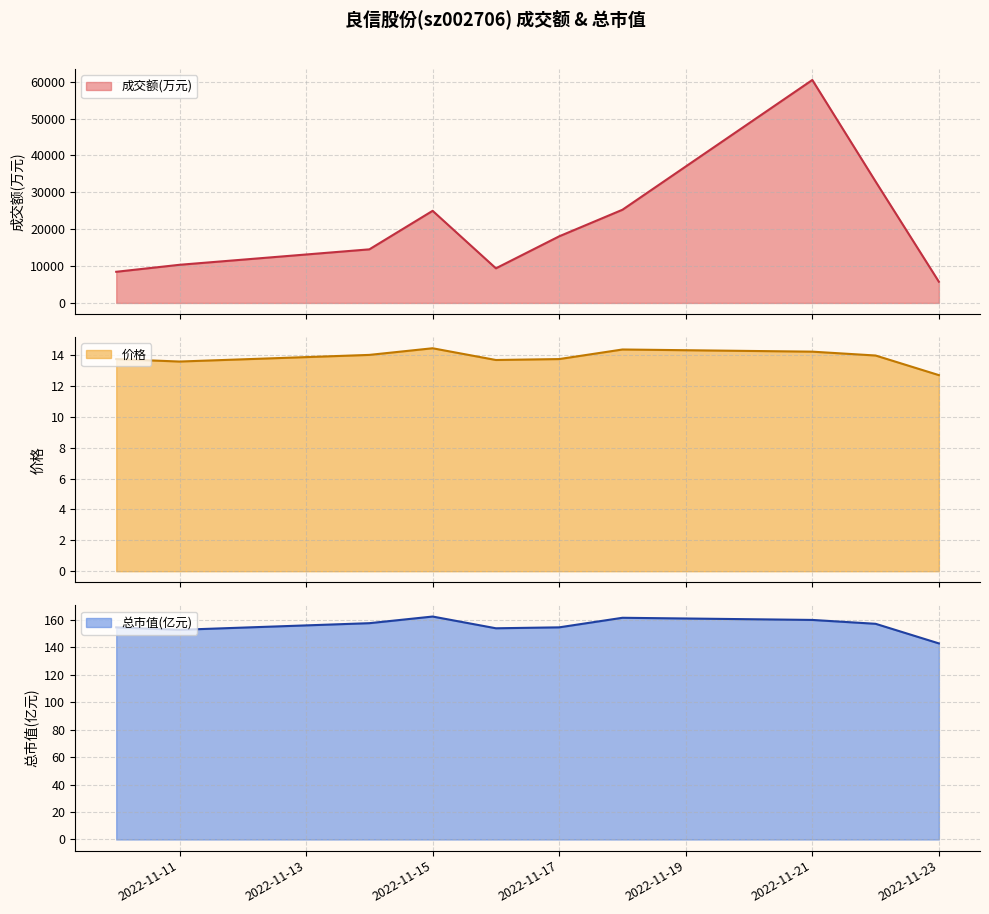

What is the difference between the second highest and minimum values in the 总市值(亿元) series?

18.6